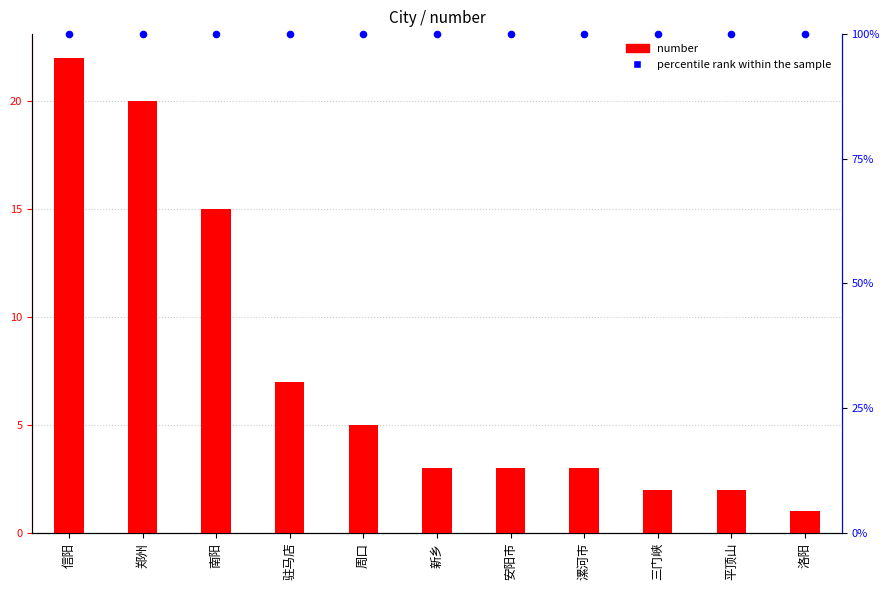

Which series has the largest Y range (max minus min)?

number